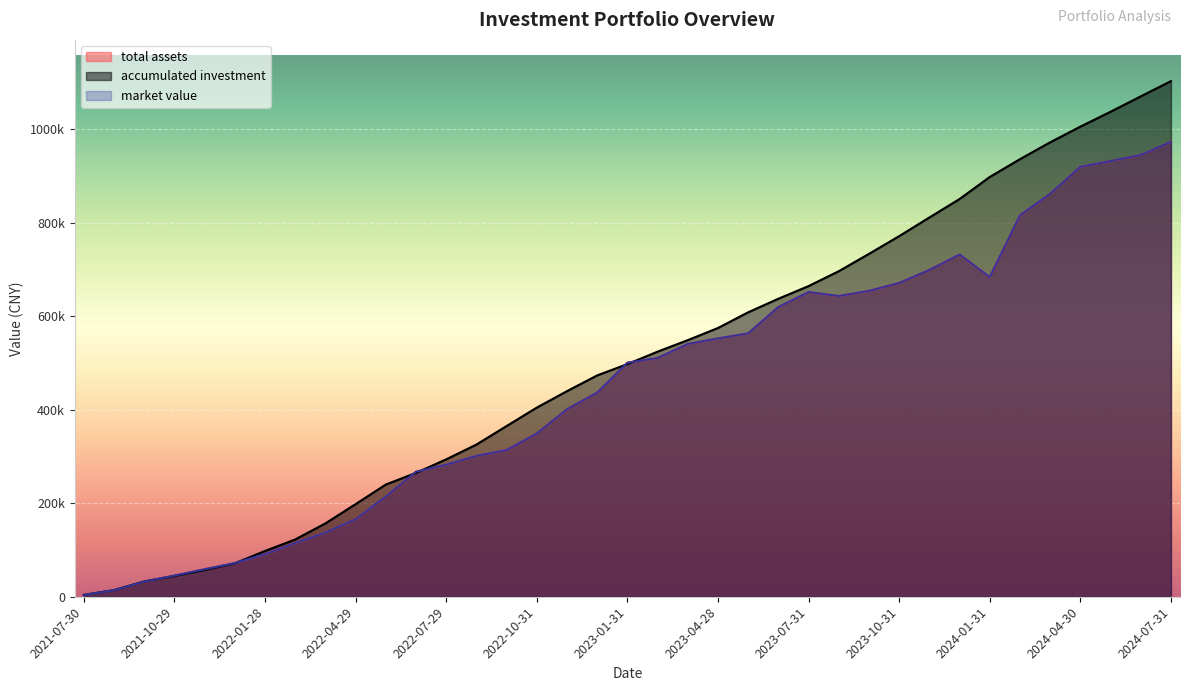

At which category is the sum across all series the highest?

2024-07-31